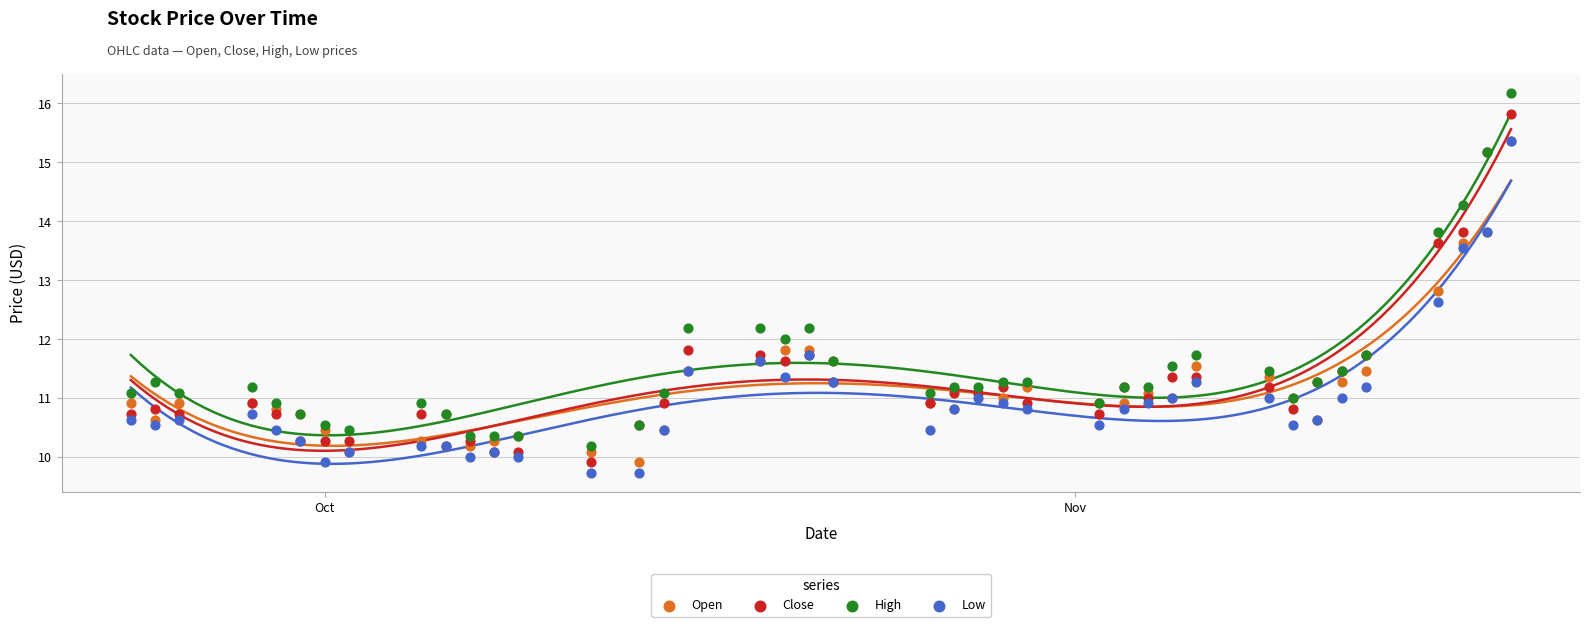

In the High series, what Y value is closest to 13?

12.2